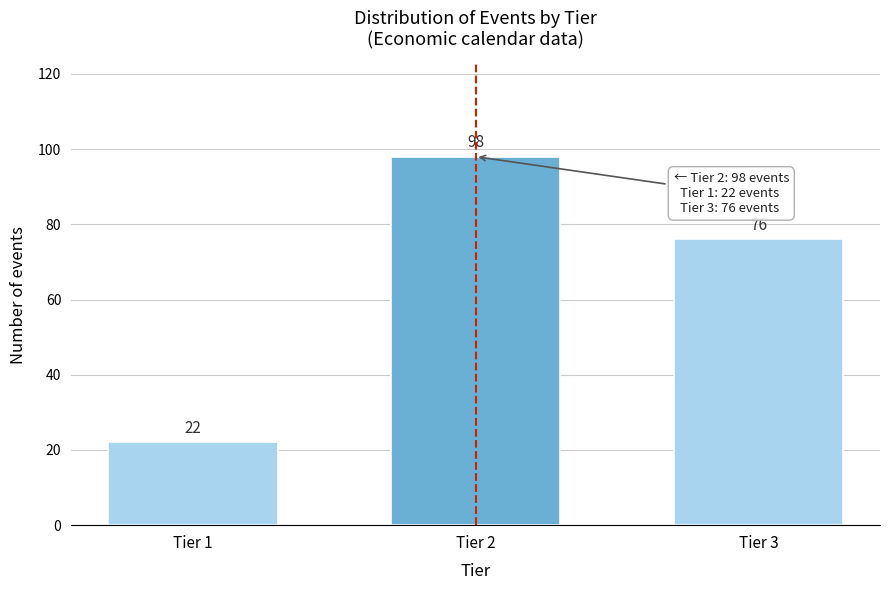

Reading left to right, transcribe all the data shown in this chart.

22	98	76